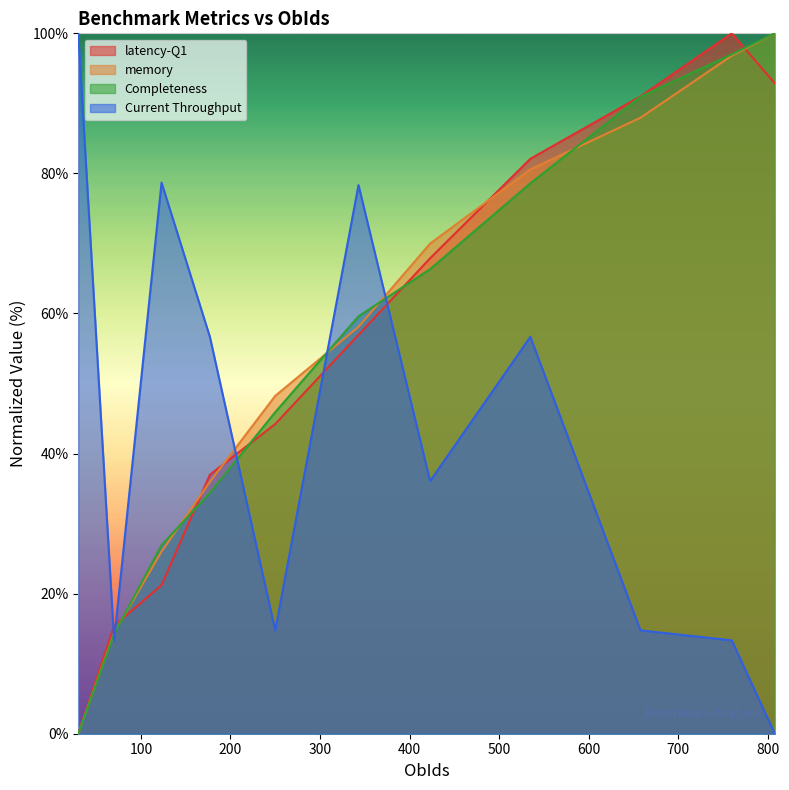

How many lines are shown in the chart?

4